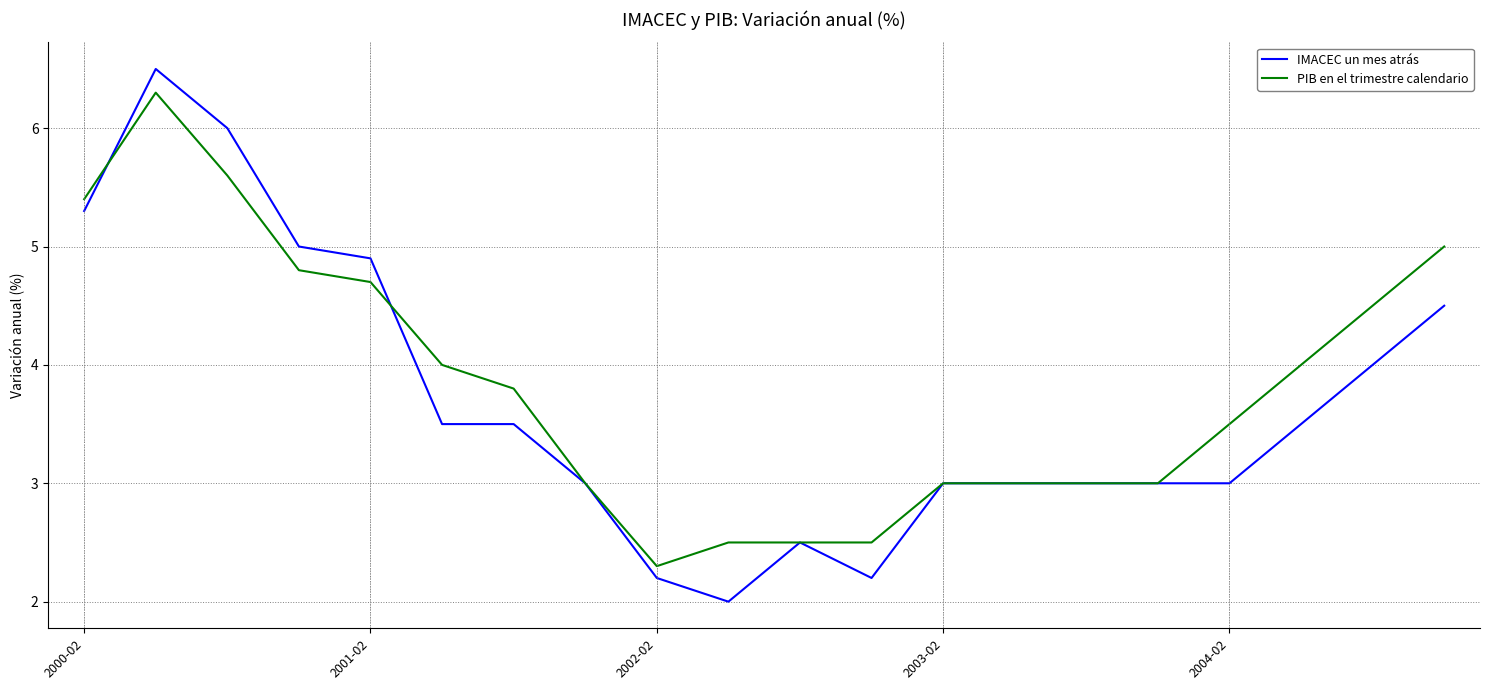

Rank the series by their maximum value, from lowest to highest.

PIB en el trimestre calendario, IMACEC un mes atrás